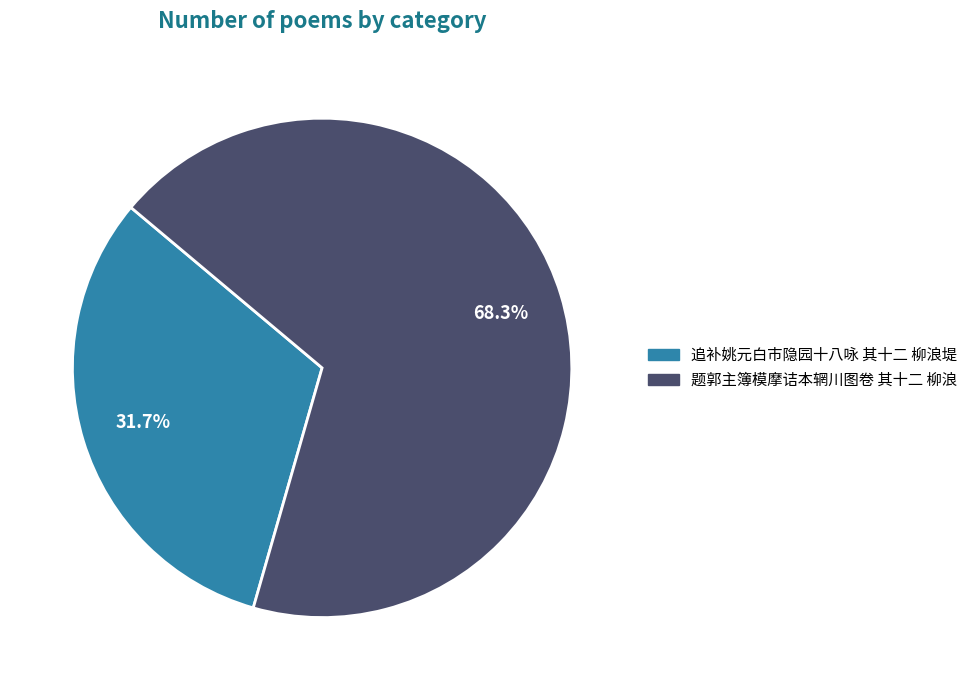

How many segments does this pie chart have?

2